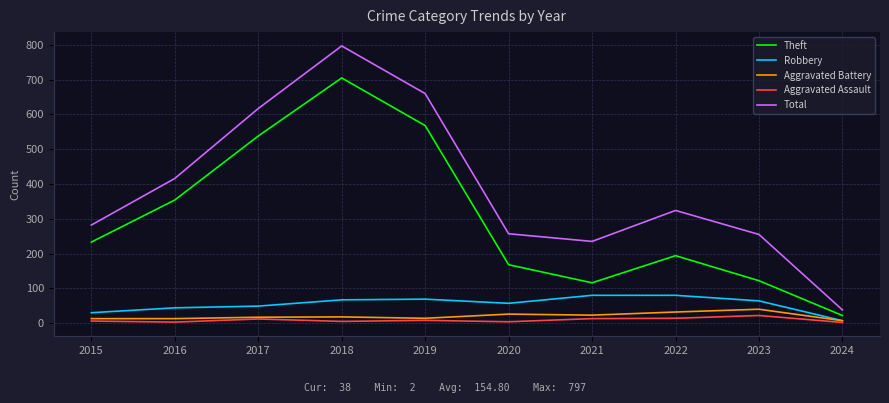

At which category is the sum across all series the highest?

2018